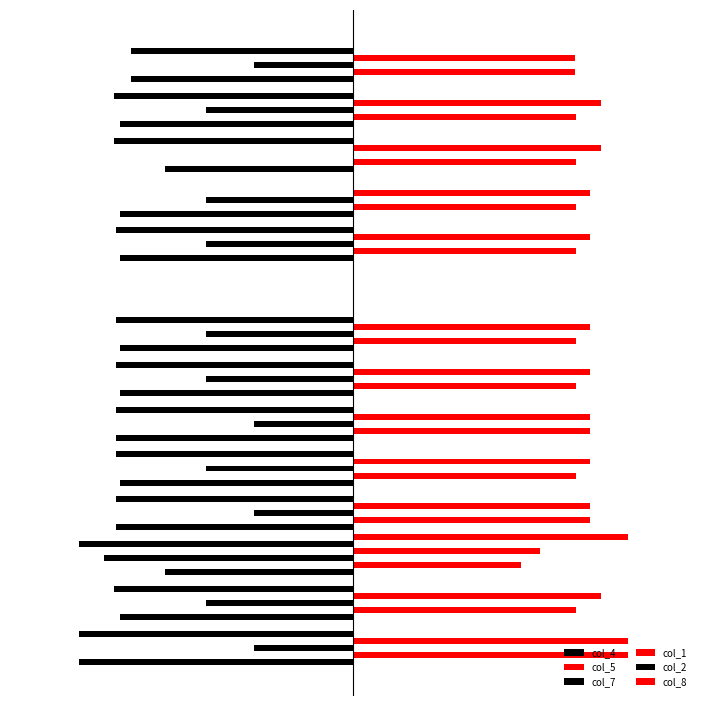

Reading right to left, transcribe all the data shown in this chart.

col_4: 13=-323.0	12=-339.6	11=-273.5	10=-339.6	9=-339.6	8=0.0	7=-339.6	6=-339.6	5=-346.0	4=-339.6	3=-346.0	2=-274.4	1=-339.6	0=-400.0
col_5: 13=323.0	12=325.7	11=325.7	10=325.7	9=325.7	8=0.0	7=325.7	6=325.7	5=346.0	4=325.7	3=346.0	2=245.0	1=325.7	0=400.0
col_7: 13=-143.7	12=-214.1	11=0.0	10=-214.1	9=-214.1	8=0.0	7=-214.1	6=-214.1	5=-143.7	4=-214.1	3=-143.7	2=-363.5	1=-214.1	0=-143.7
col_1: 13=323.0	12=361.1	11=361.1	10=346.0	9=346.0	8=0.0	7=346.0	6=346.0	5=346.0	4=346.0	3=346.0	2=272.7	1=361.1	0=400.0
col_2: 13=-323.0	12=-347.9	11=-347.9	10=0.0	9=-346.0	8=0.0	7=-346.0	6=-346.0	5=-346.0	4=-346.0	3=-346.0	2=-400.0	1=-347.9	0=-400.0
col_8: 13=0.0	12=0.0	11=0.0	10=0.0	9=0.0	8=0.0	7=0.0	6=0.0	5=0.0	4=0.0	3=0.0	2=400.0	1=0.0	0=0.0